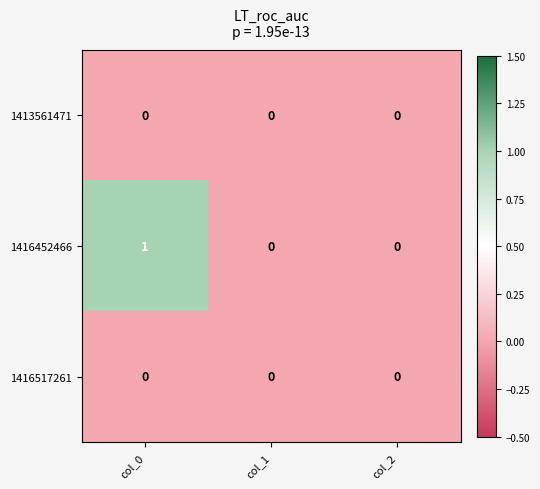

Which series has the largest total across all categories?

1416452466